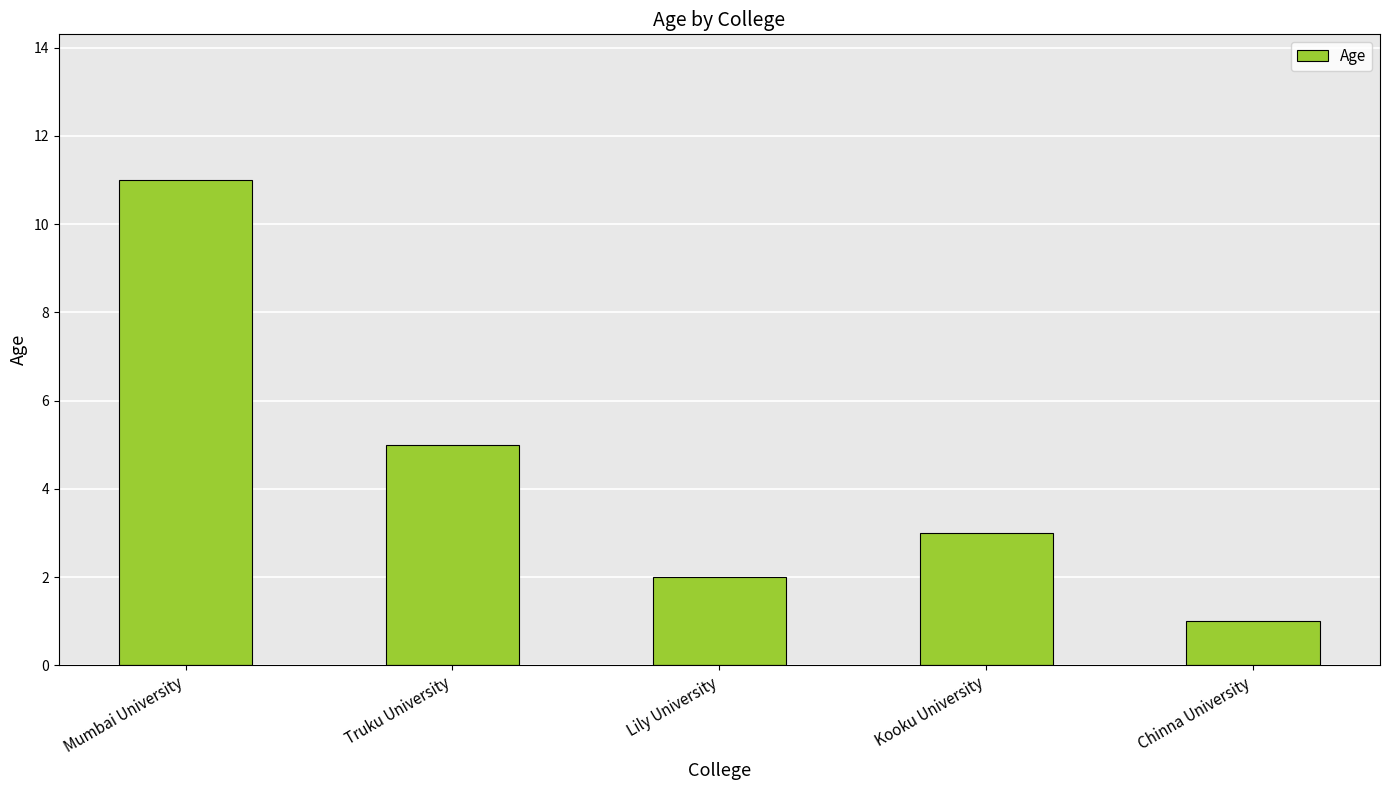

Reading left to right, what are all the values shown in this chart?

Mumbai University=11	Truku University=5	Lily University=2	Kooku University=3	Chinna University=1